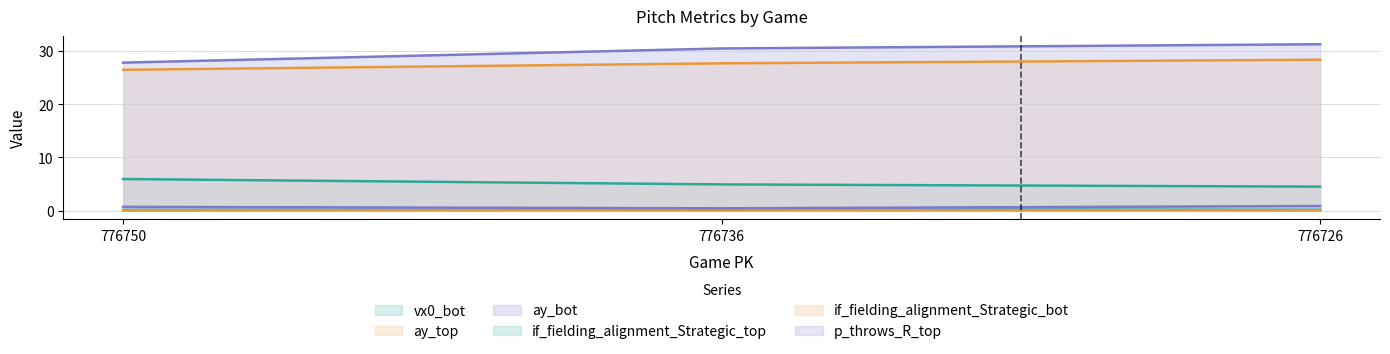

How many if_fielding_alignment_Strategic_bot values are between 0 and 1?

3